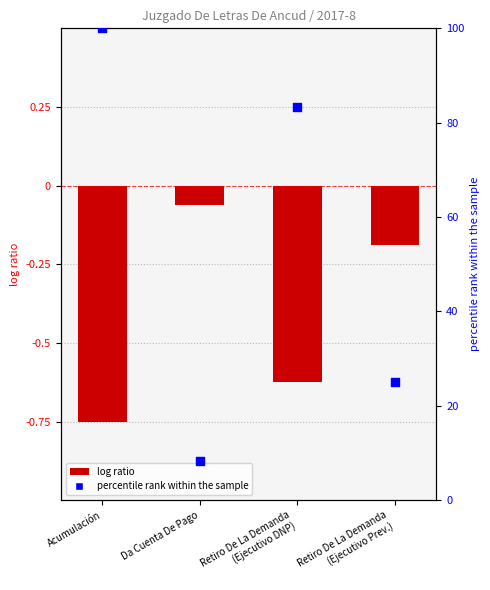

What is the ratio of the value at Retiro De La Demanda
(Ejecutivo Prev.) to the value at Da Cuenta De Pago?

3.0